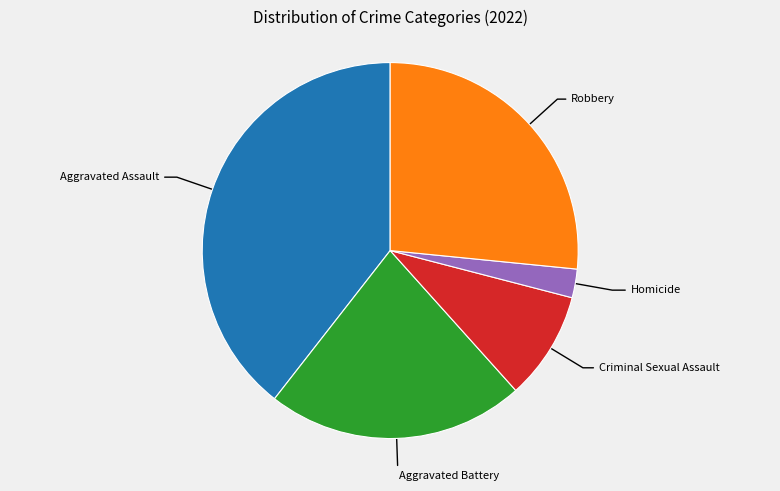

Is there any slice that represents more than half of the pie?

No